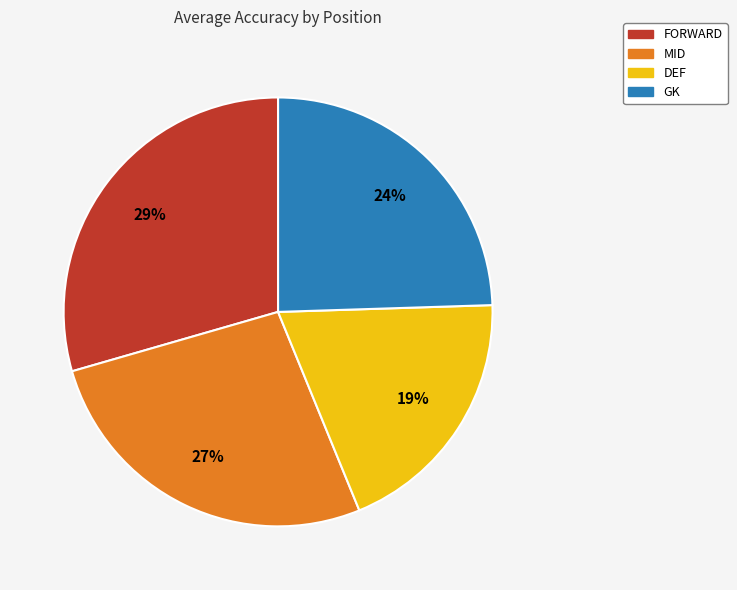

What is the ratio of the value at DEF to the value at GK?

0.8